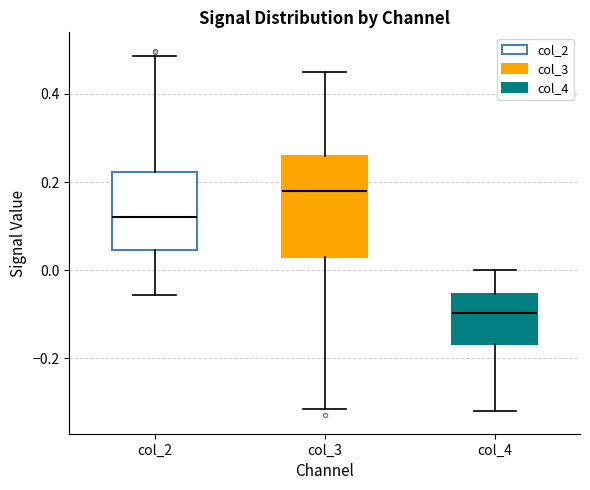

Which box is the tallest, from its lower edge to its upper edge?

col_3